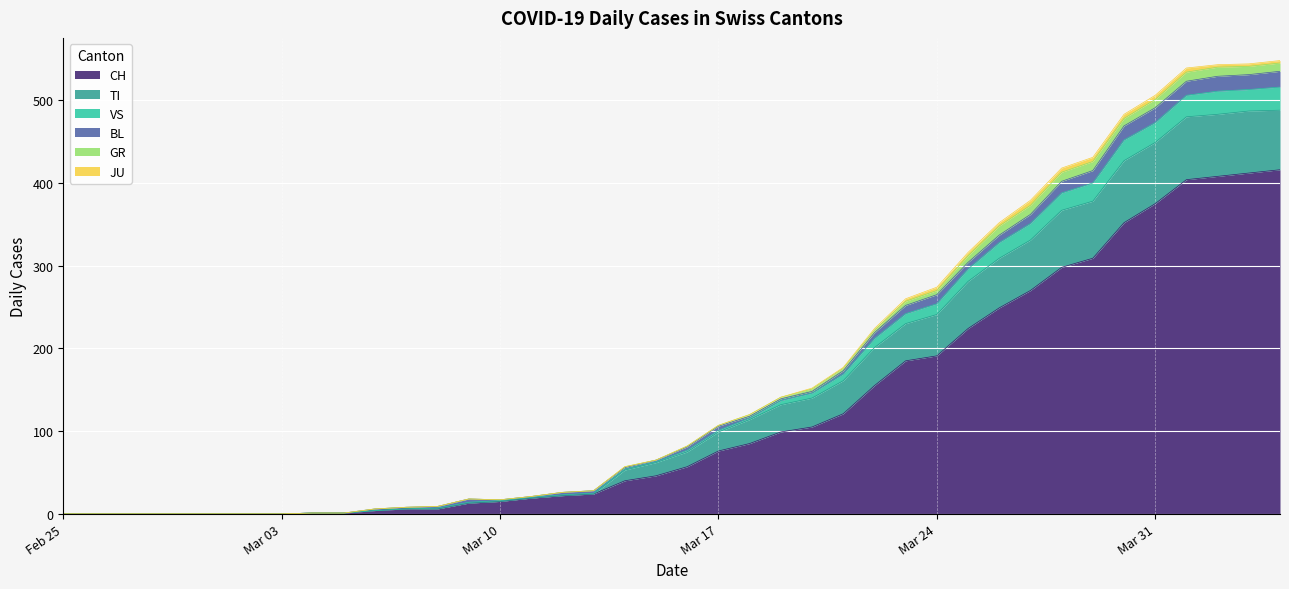

What is the label of the 2nd point from the left?

2020-02-26